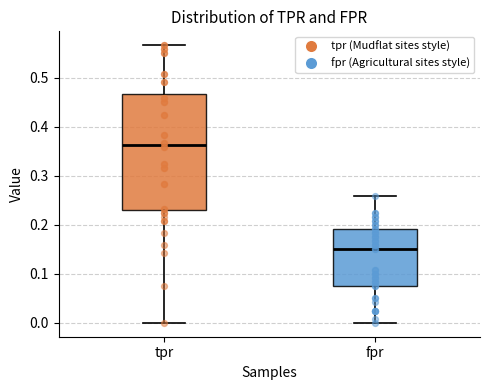

Which box is the tallest, from its lower edge to its upper edge?

tpr